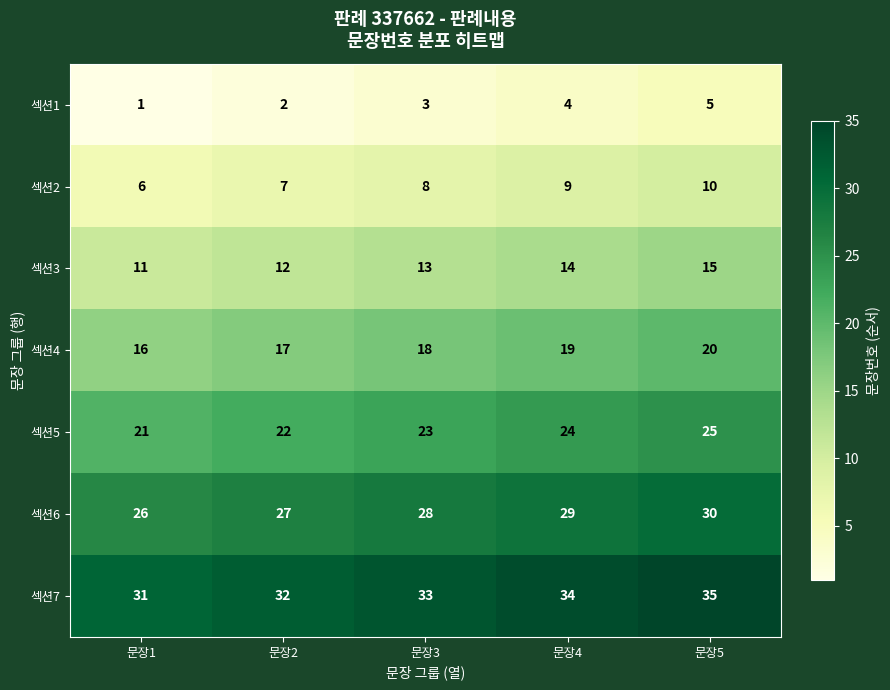

Is it true that 섹션1 equals 1 at 문장1?

True